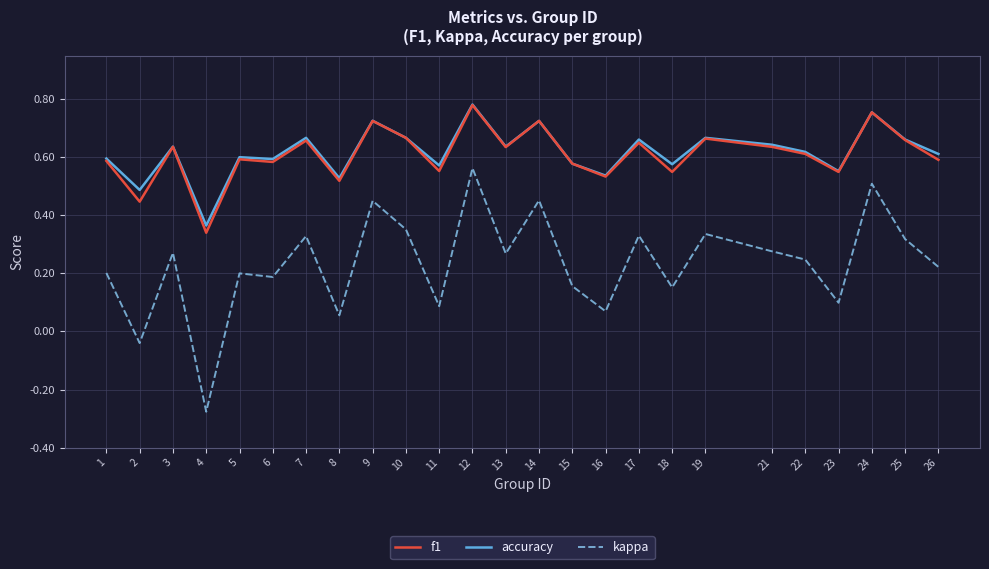

How many values in the kappa series exceed 0?

23